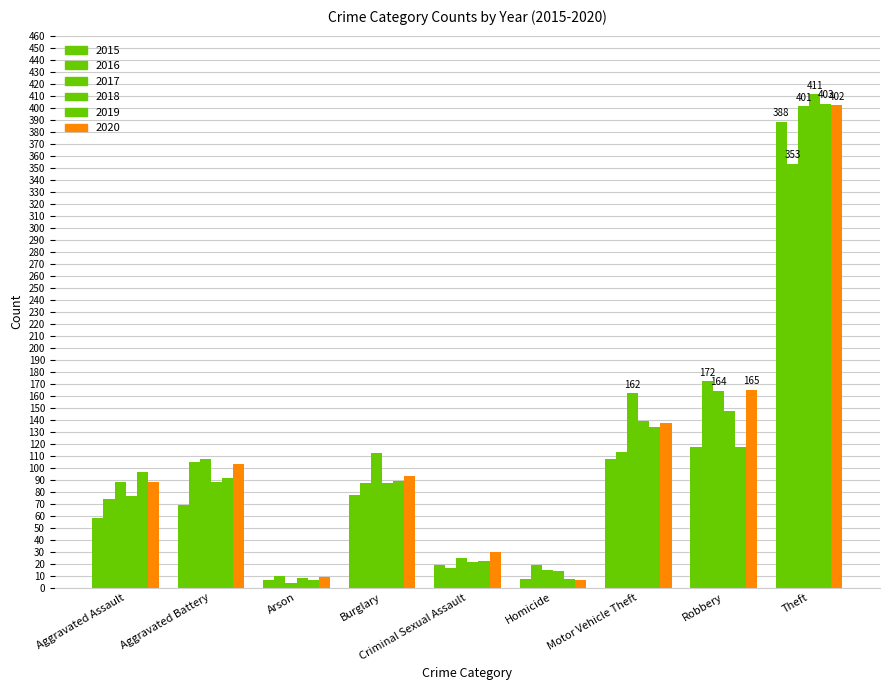

What is the value of the 2020 bar at the 6th from the left?

6